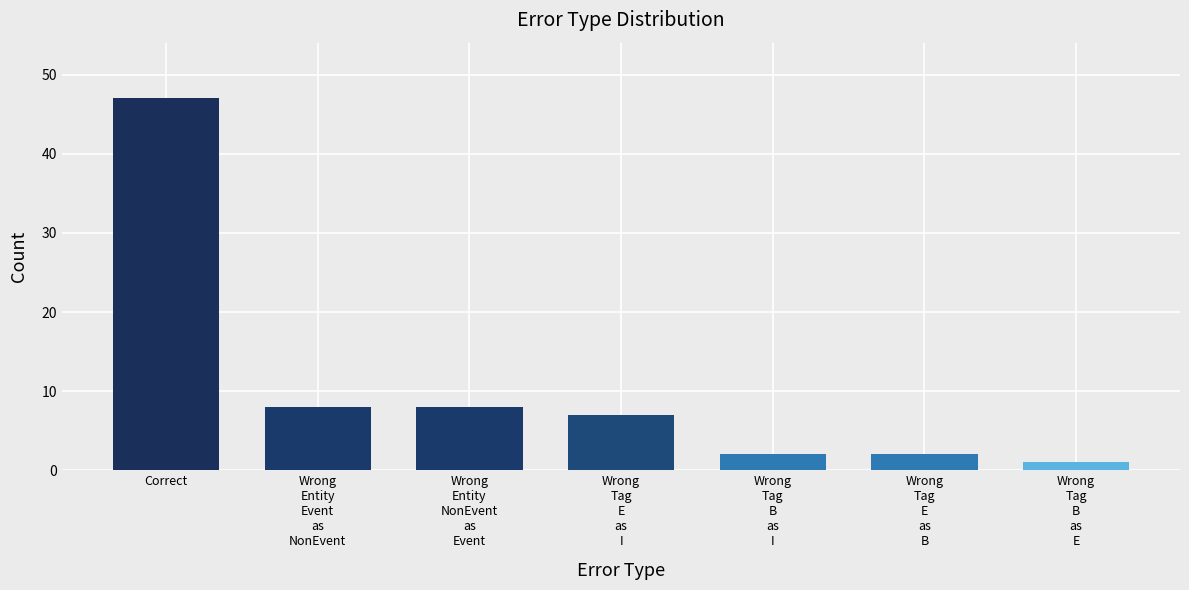

What is the sum of the values at Wrong
Entity
Event
as
NonEvent and Wrong
Entity
NonEvent
as
Event?

16